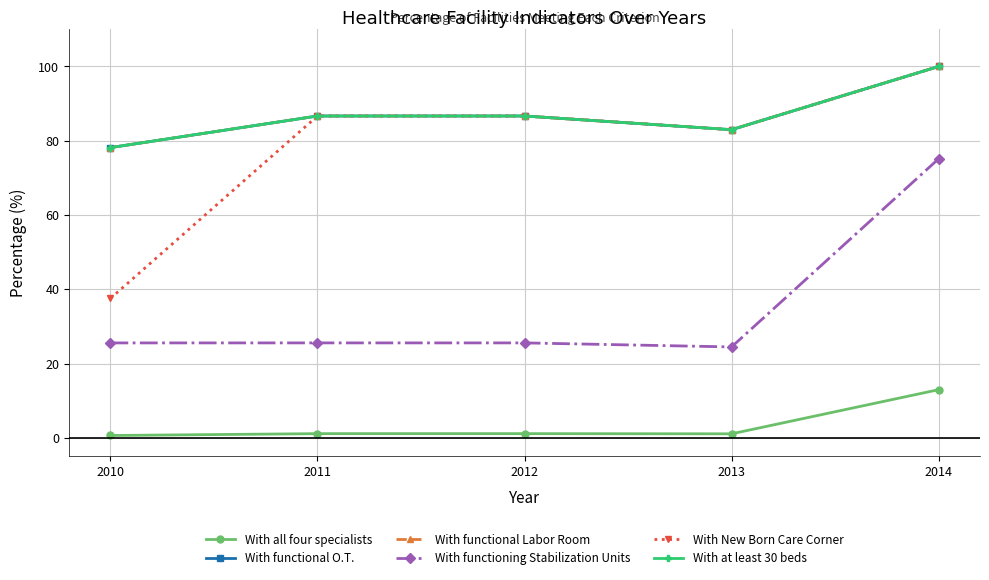

At which category is the sum across all series the highest?

2014